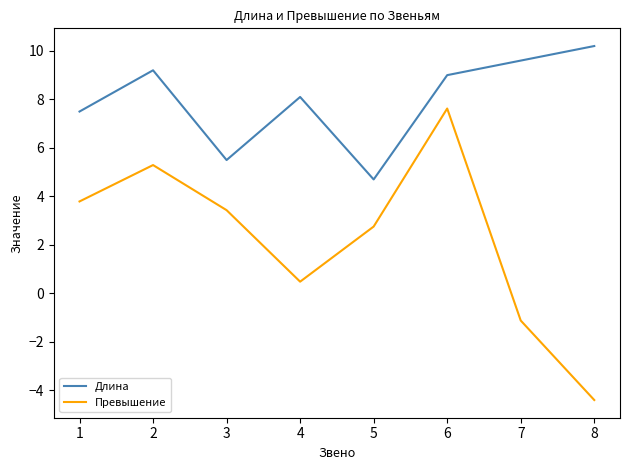

Read the Длина value at 1.

7.5